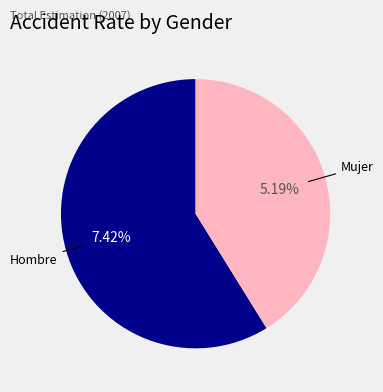

What percentage do Hombre and Mujer together represent?

100.0%